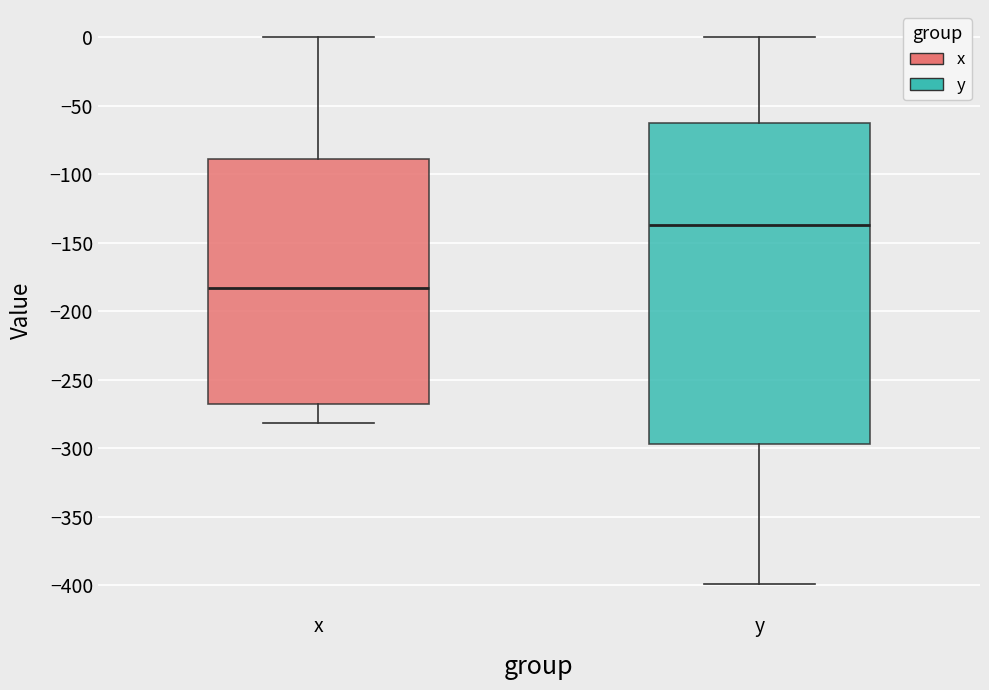

Where is the lower edge of the box for x on the y-axis? The values are not printed on the chart, so give them approximately, as read against the axis.

-270